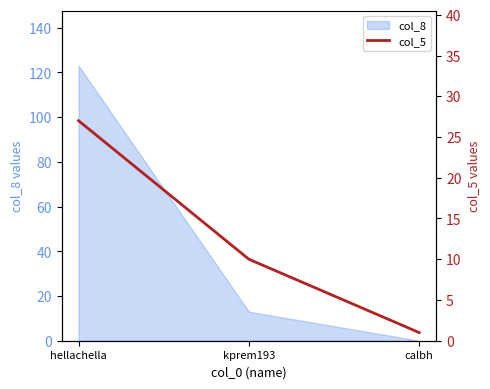

What is the label of the 3rd point from the left?

calbh